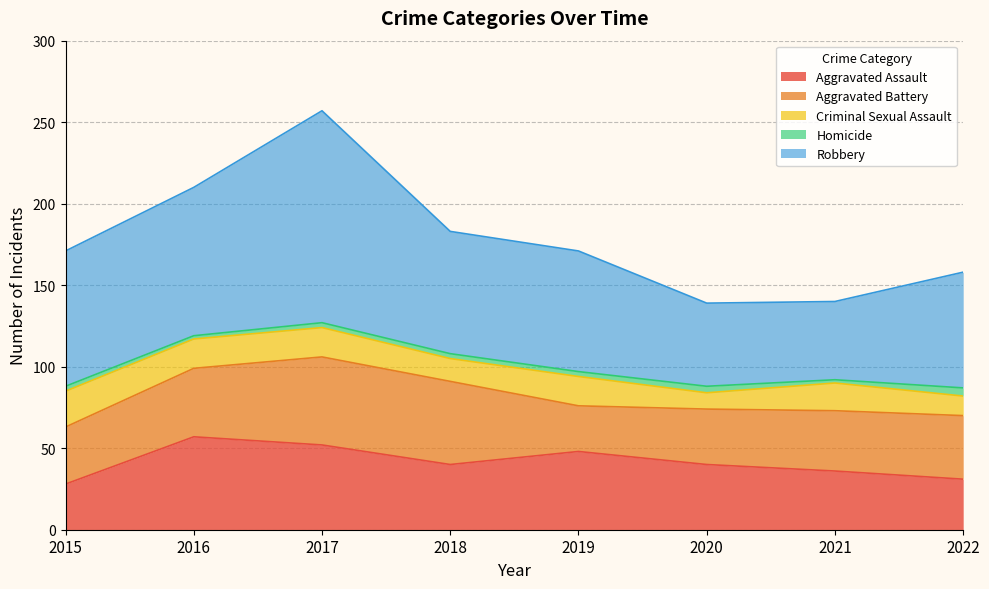

Is it true that Aggravated Battery equals 54 at 2017?

True